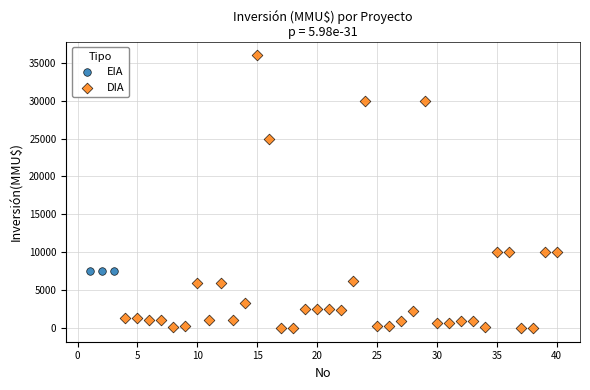

Which series reaches the maximum Y coordinate?

DIA